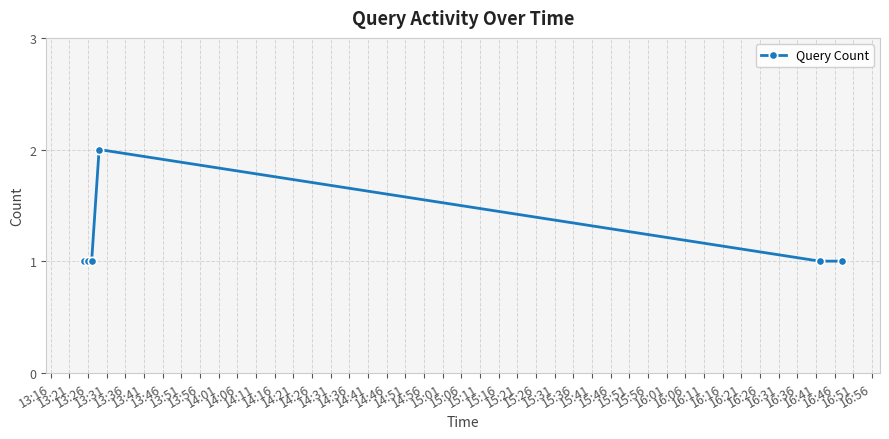

What is the value of the 3rd point from the left?

1